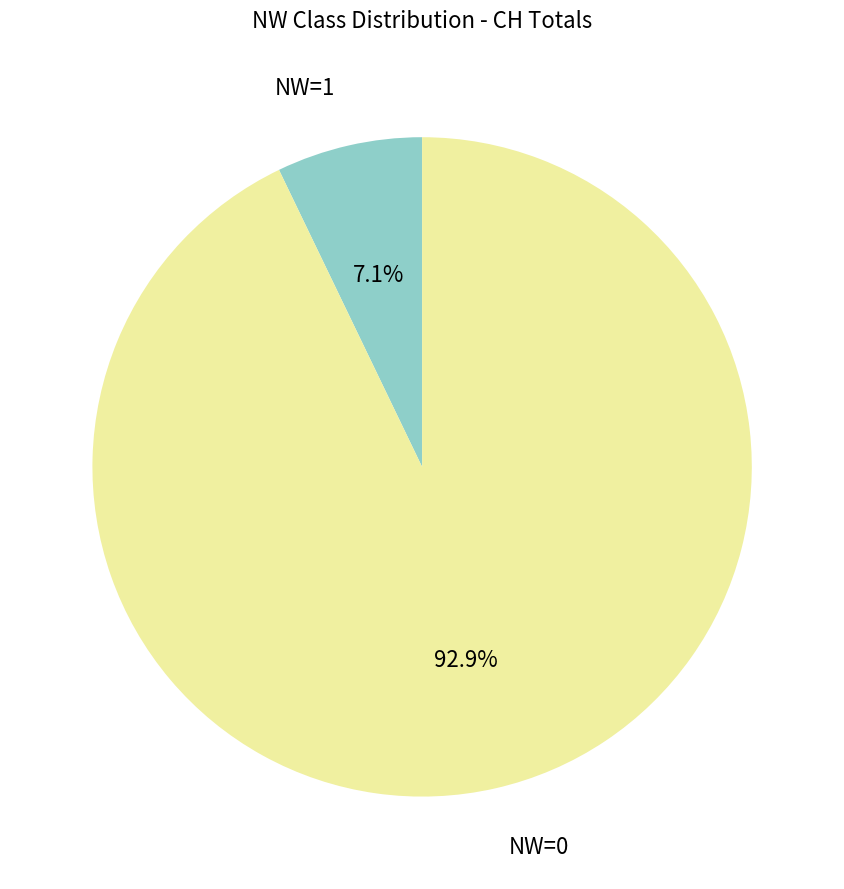

Does any single category account for the majority?

Yes